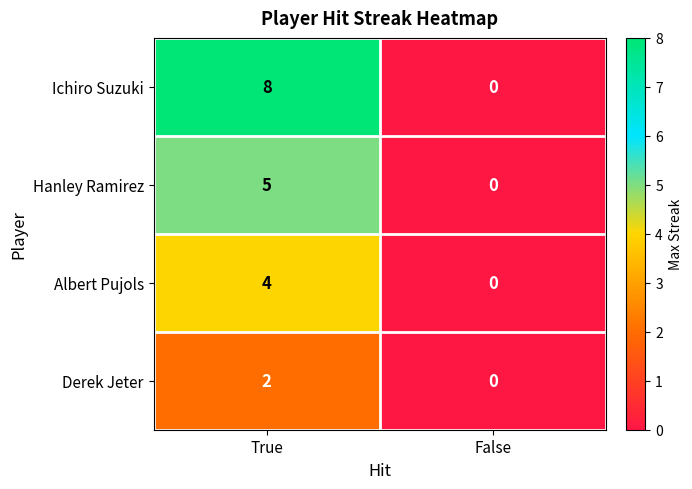

What is the difference between the Hanley Ramirez values at True and False?

5